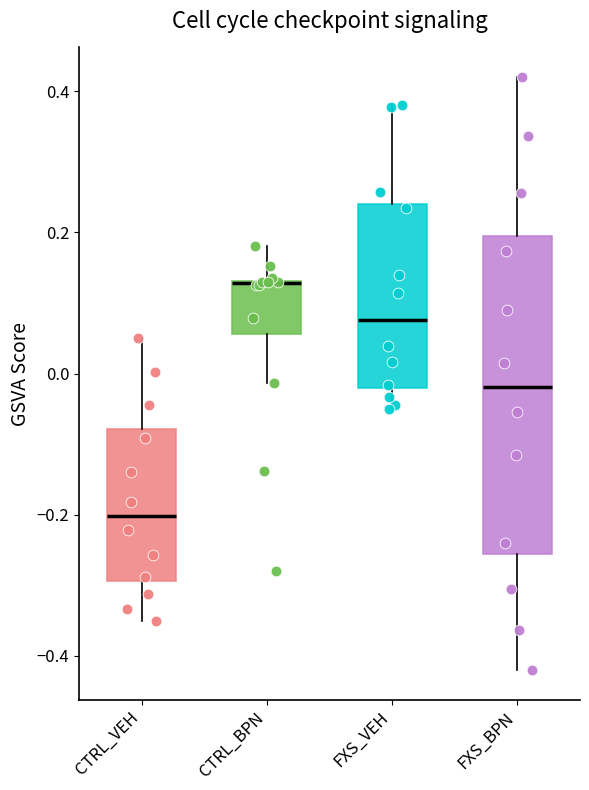

Reading left to right, read every box against the y-axis: the position of its median line, the range the box covers, and the ends of its whiskers. The values are not printed on the chart, so give them approximately, as read against the axis.

CTRL_VEH: median -0.20, box -0.30 to -0.08, whiskers -0.34 to 0.06
CTRL_BPN: median 0.12 (drawn on the box's upper edge), box 0.06 to 0.14, whiskers -0.02 to 0.18
FXS_VEH: median 0.08, box -0.02 to 0.24, whiskers -0.04 to 0.38
FXS_BPN: median -0.02, box -0.26 to 0.20, whiskers -0.42 to 0.42